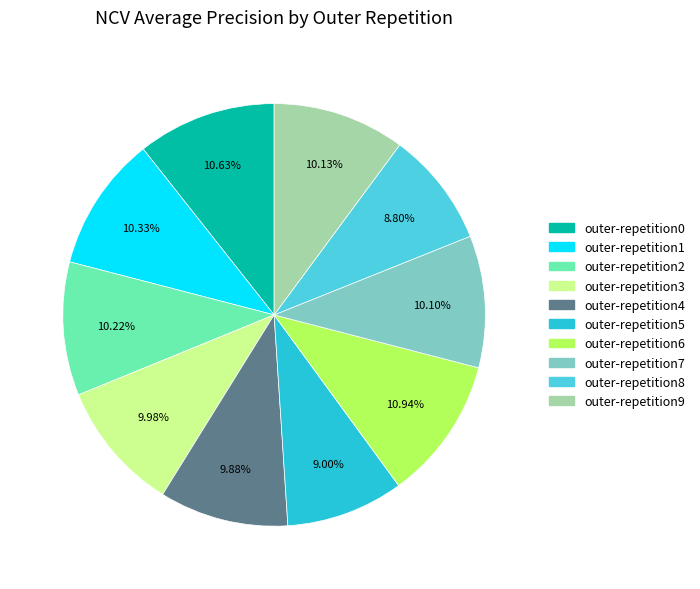

Combined, do outer-repetition8 and outer-repetition9 account for over 50%?

No